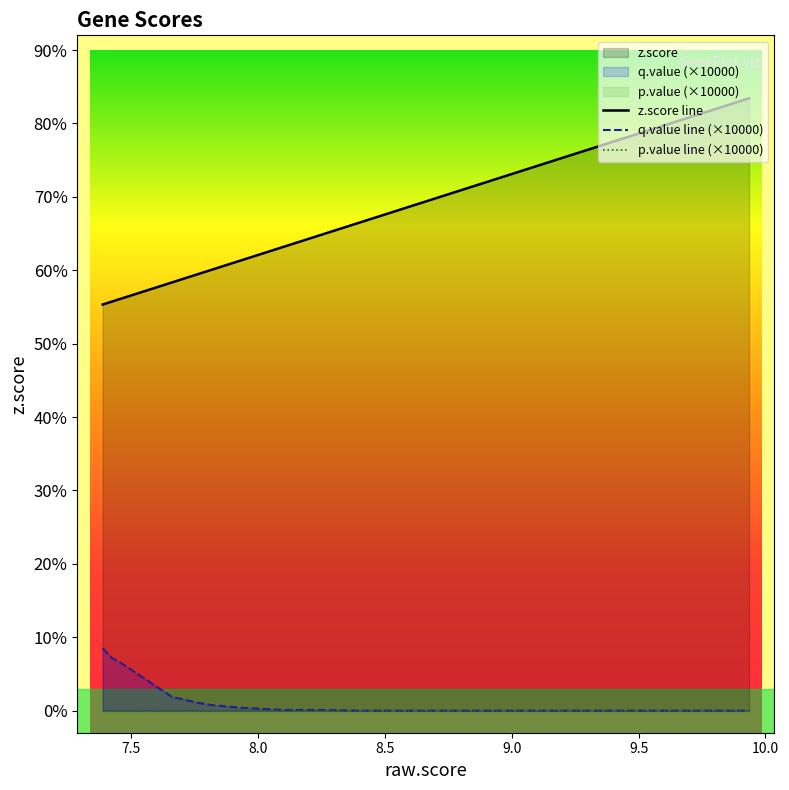

What value does the q.value line (×10000) series have at 9.5?

0.1